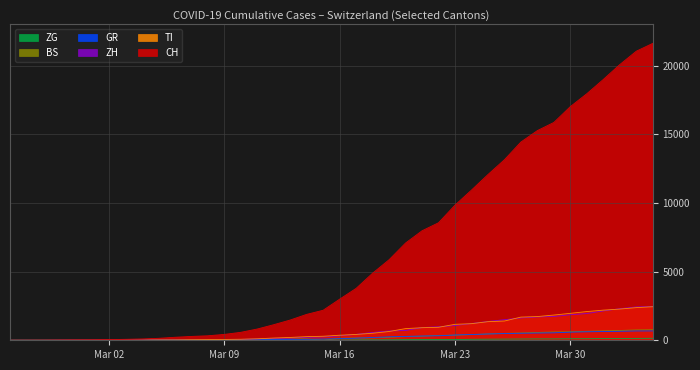

How many data points in BS are less than 143?

20